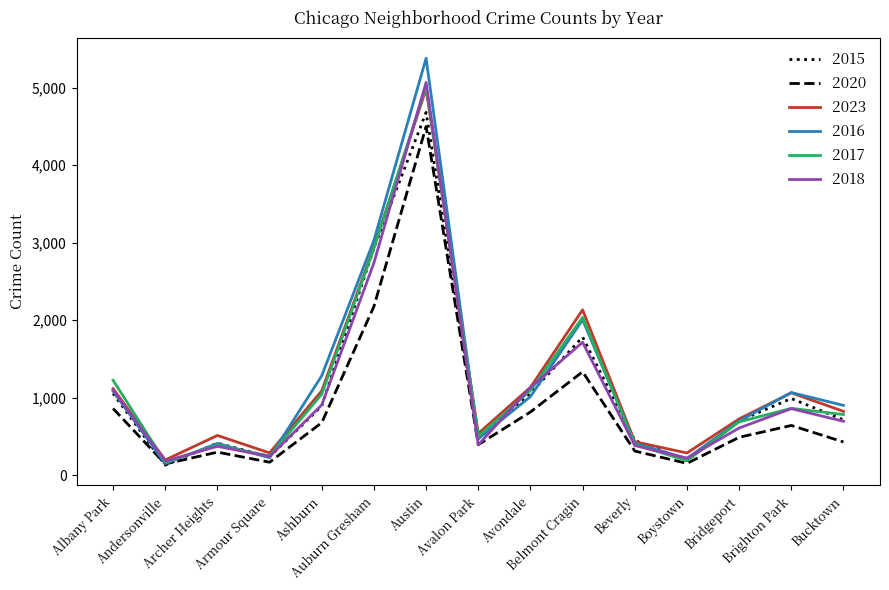

What is the smallest value displayed?

130